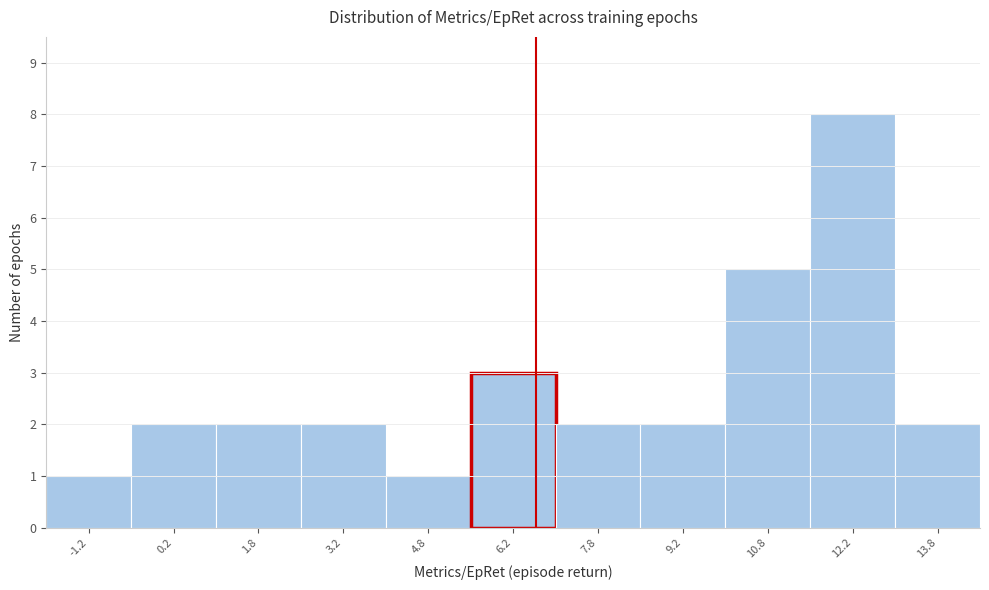

Reading left to right, list every bar in this chart as the range it spans on the x-axis followed by its height. Neither the bar edges nor the heights are printed on the chart, so give them approximately, as read against the axes.

-2.0 to -0.5: 1
-0.5 to 1.0: 2
1.0 to 2.5: 2
2.5 to 4.0: 2
4.0 to 5.5: 1
5.5 to 7.0: 3
7.0 to 8.5: 2
8.5 to 10.0: 2
10.0 to 11.5: 5
11.5 to 13.0: 8
13.0 to 14.5: 2